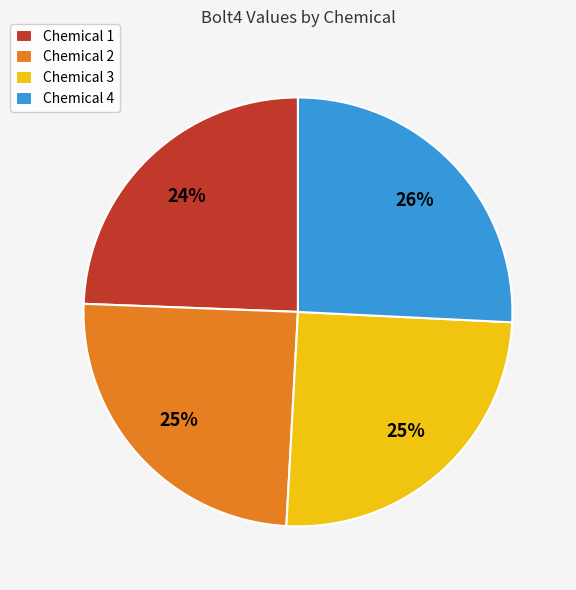

Count the number of slices in the pie.

4